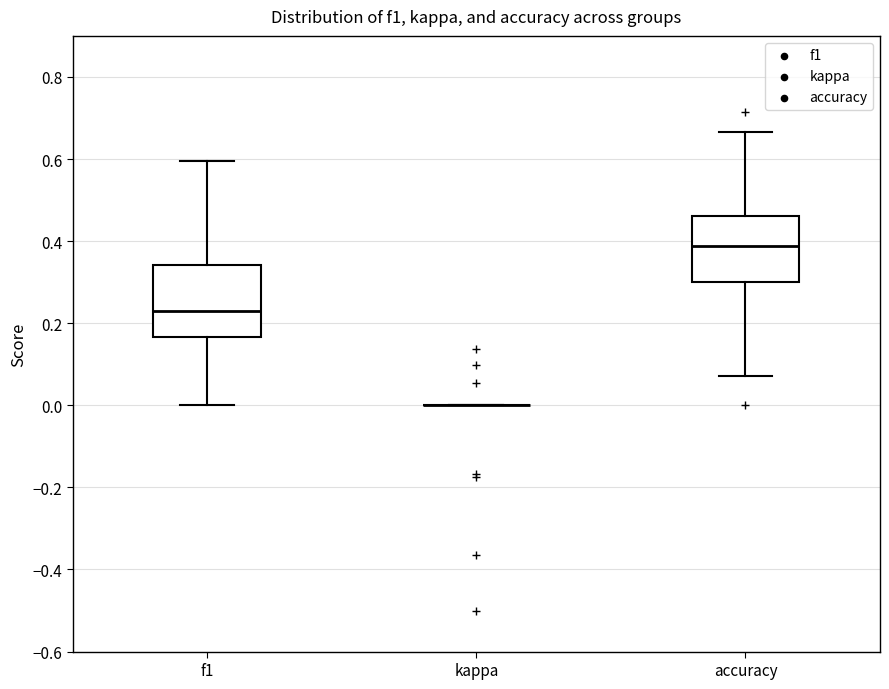

Reading left to right, read every box against the y-axis: the position of its median line, the range the box covers, and the ends of its whiskers. The values are not printed on the chart, so give them approximately, as read against the axis.

f1: median 0.22, box 0.16 to 0.34, whiskers 0.00 to 0.60
kappa: box collapsed to a line at 0.00, whiskers 0.00 to 0.00
accuracy: median 0.38, box 0.30 to 0.46, whiskers 0.08 to 0.66